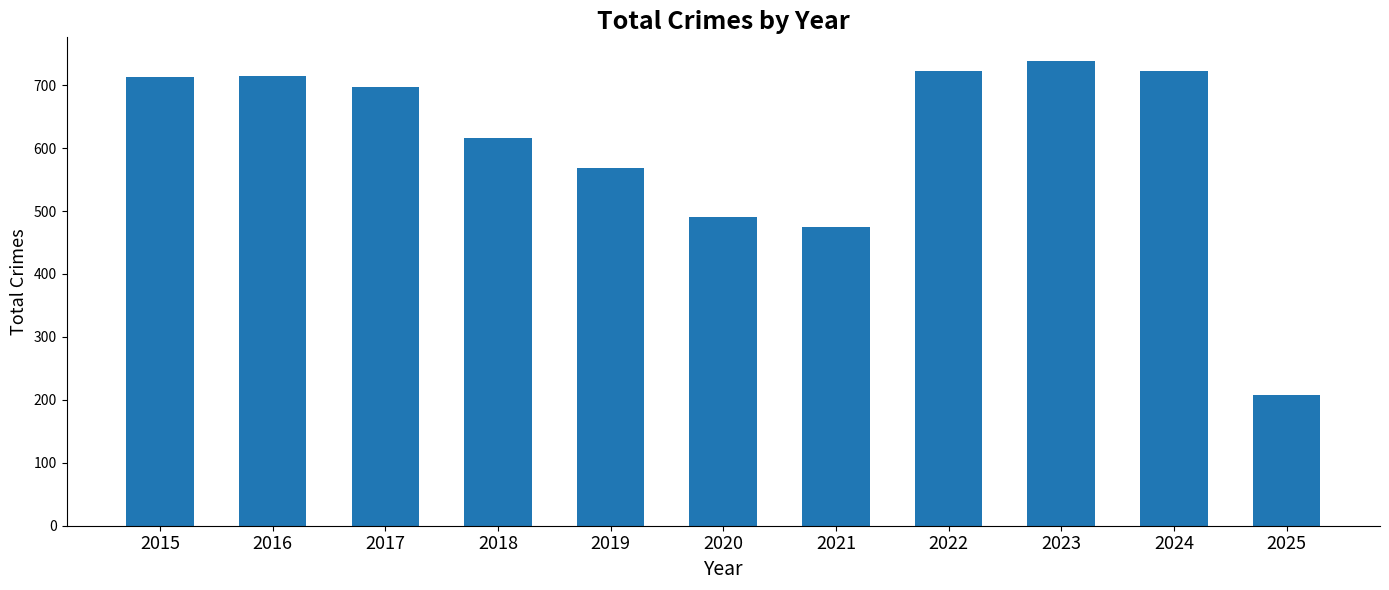

What is the value of the 2nd bar from the left?

714